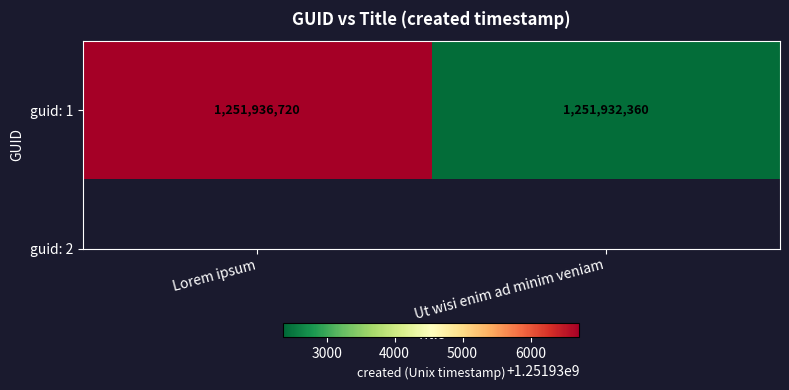

List the labels in order of value, smallest first.

Ut wisi enim ad minim veniam, Lorem ipsum